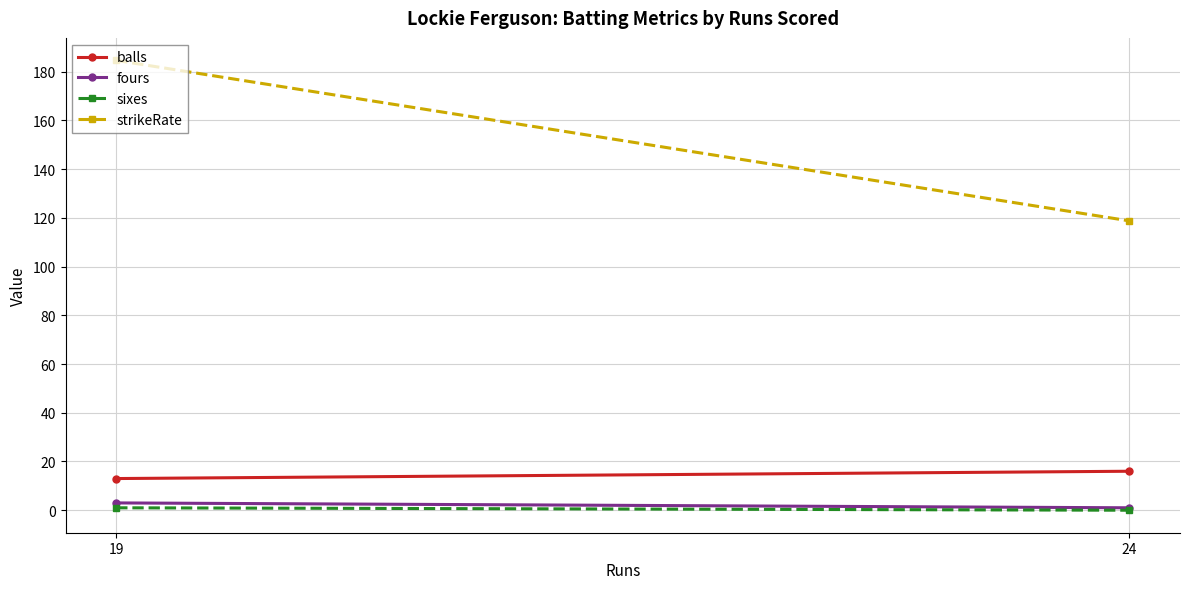

Rank the categories by sixes value from lowest to highest.

24, 19